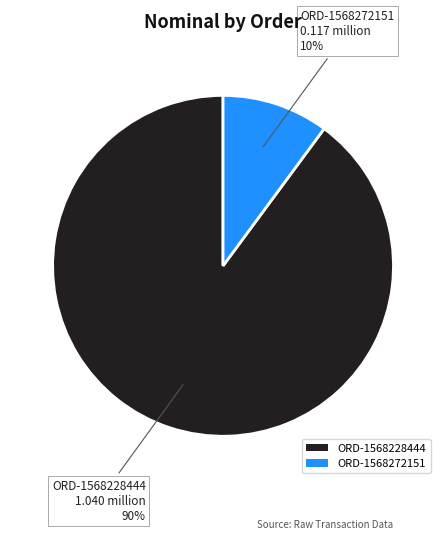

Does ORD-1568228444 account for over 50% of the chart?

Yes